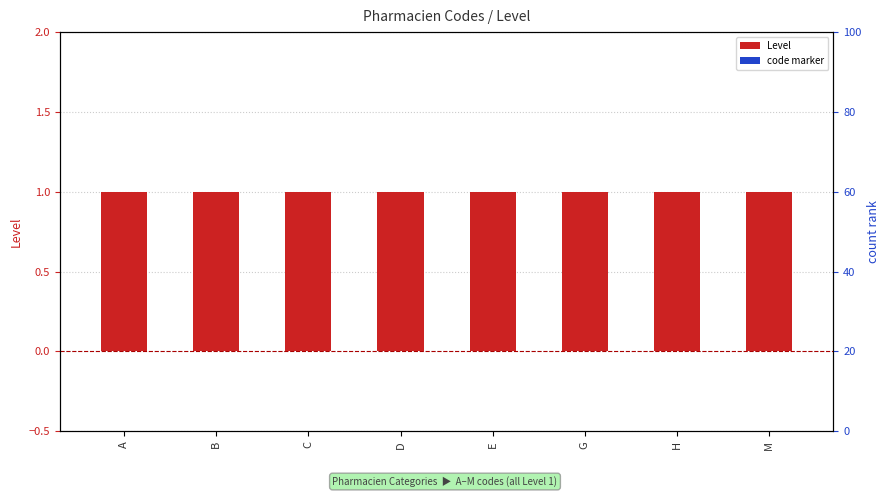

What is the label of the 6th bar from the left?

G